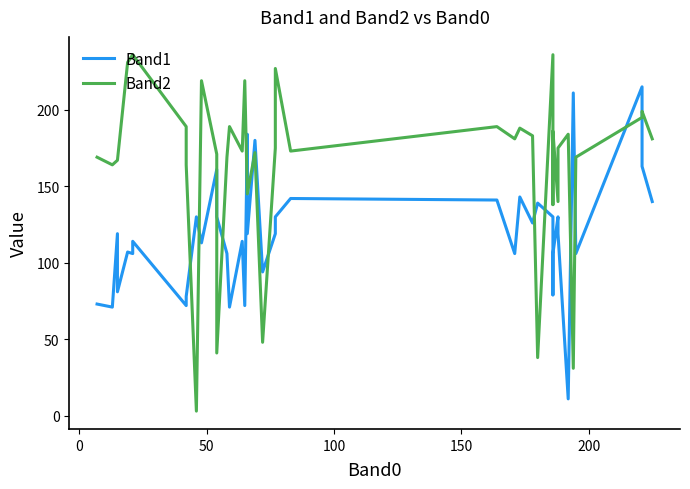

Which series has the largest total across all categories?

Band2